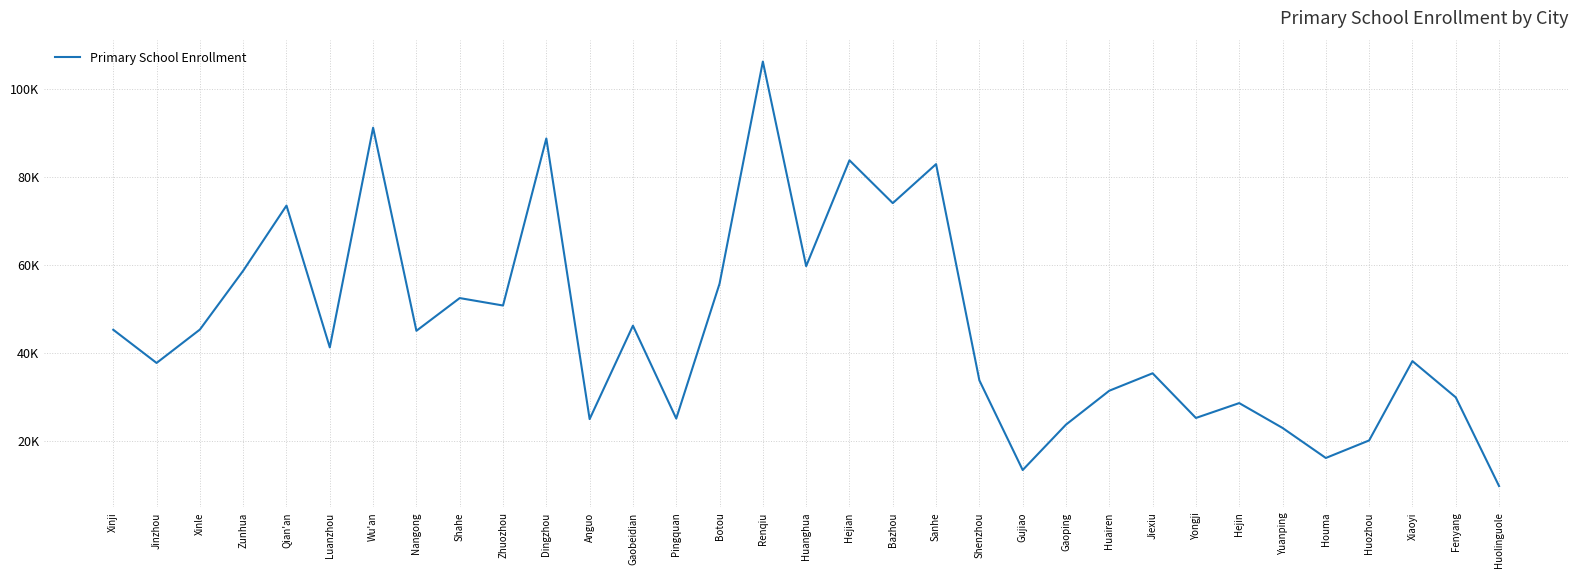

Is this an area chart (filled region under the line)?

No